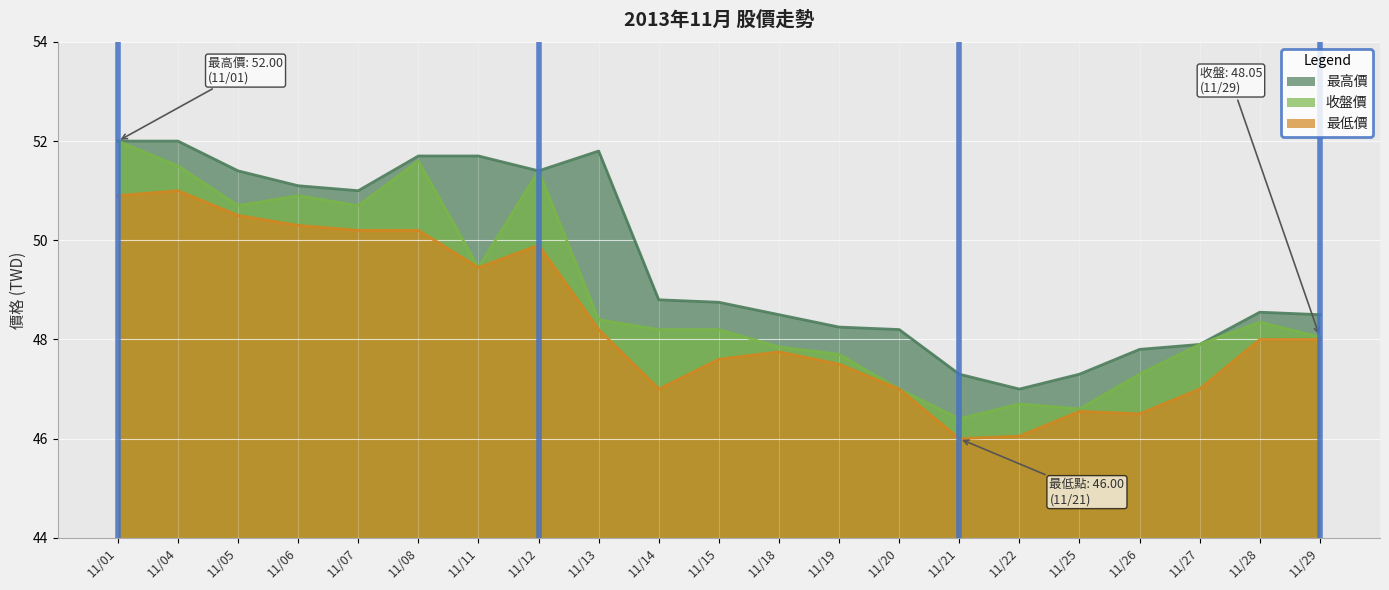

True or false: 最低價 and 收盤價 intersect in this chart.

False